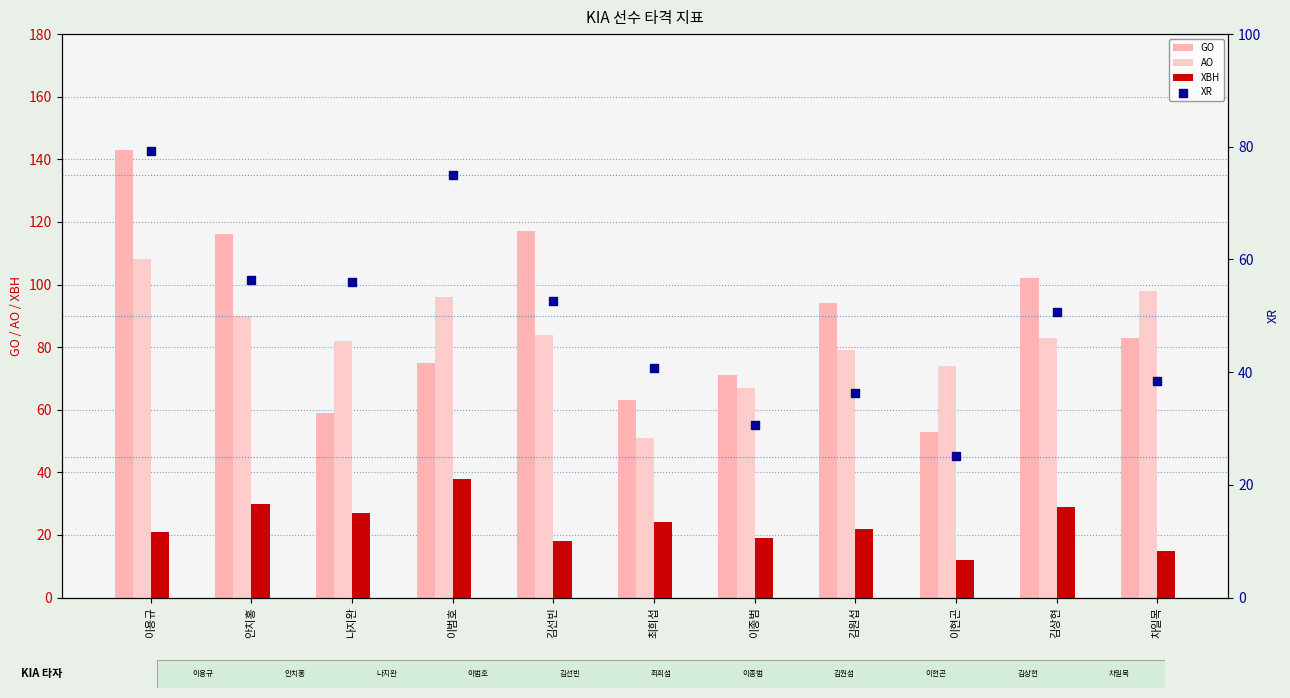

Which series contains the lowest Y value?

XBH